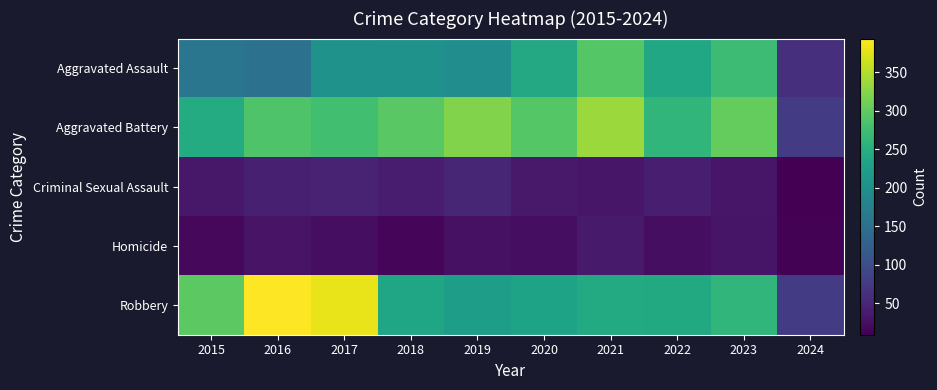

Reading left to right, list all the values displayed in this chart.

Aggravated Assault: 2015=160	2016=154	2017=207	2018=206	2019=197	2020=242	2021=292	2022=239	2023=273	2024=61
Aggravated Battery: 2015=246	2016=288	2017=277	2018=296	2019=321	2020=293	2021=336	2022=263	2023=303	2024=78
Criminal Sexual Assault: 2015=34	2016=43	2017=47	2018=40	2019=51	2020=36	2021=32	2022=42	2023=33	2024=9
Homicide: 2015=17	2016=29	2017=24	2018=15	2019=27	2020=24	2021=37	2022=23	2023=31	2024=11
Robbery: 2015=297	2016=394	2017=381	2018=237	2019=224	2020=233	2021=244	2022=243	2023=262	2024=77